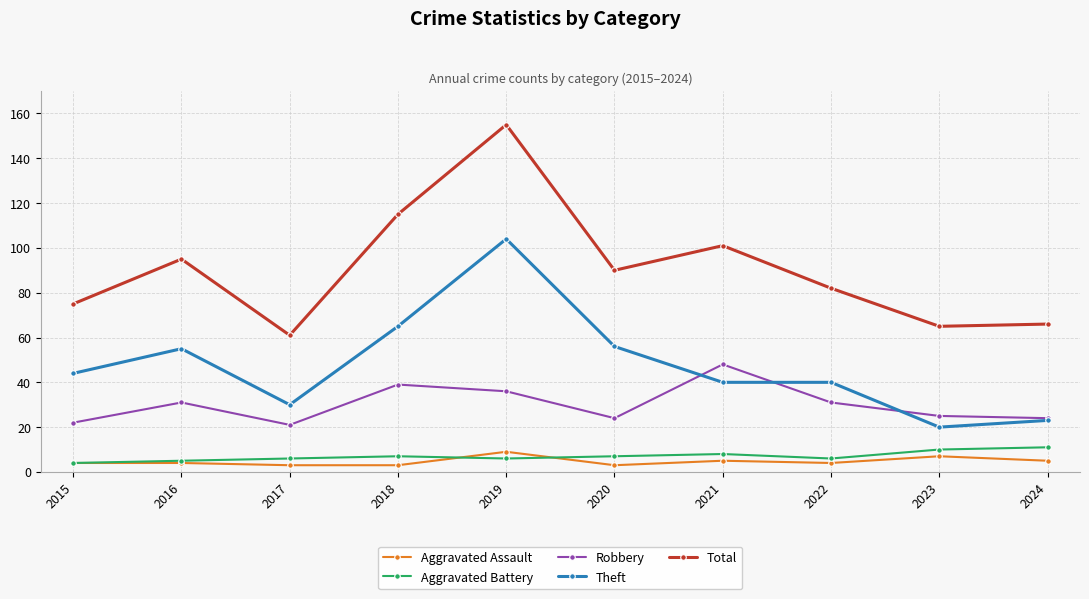

The value of Theft at 2018 is 65. True or false?

True